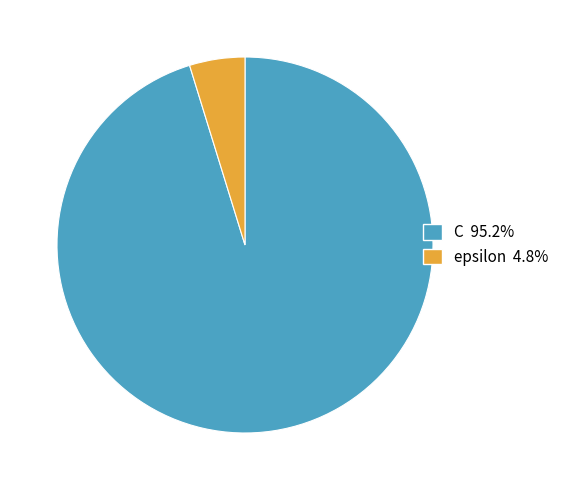

Which category has the biggest portion of the pie?

C